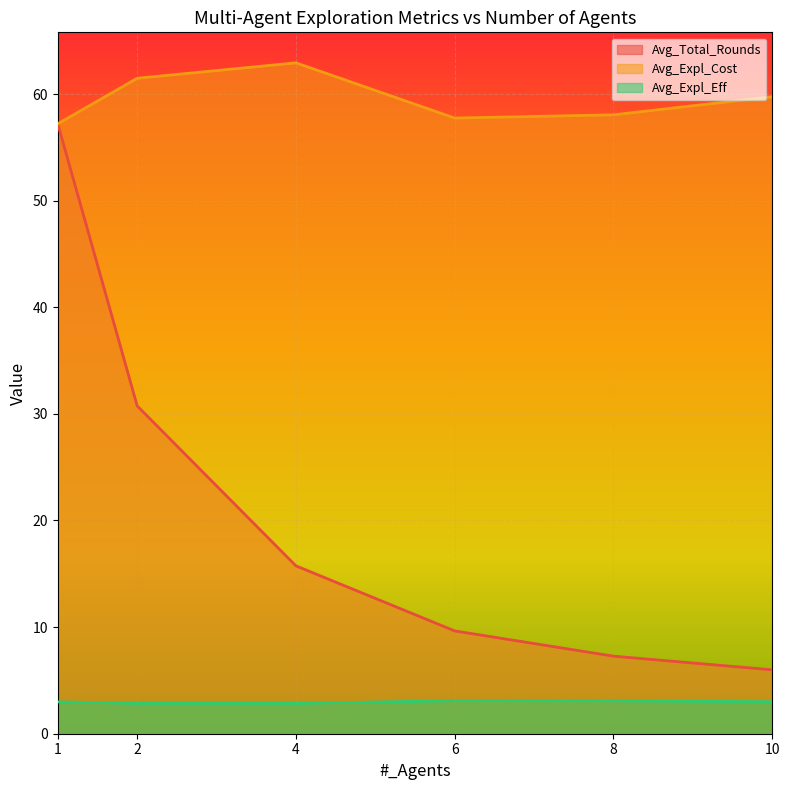

Which category has the highest value across all series?

4